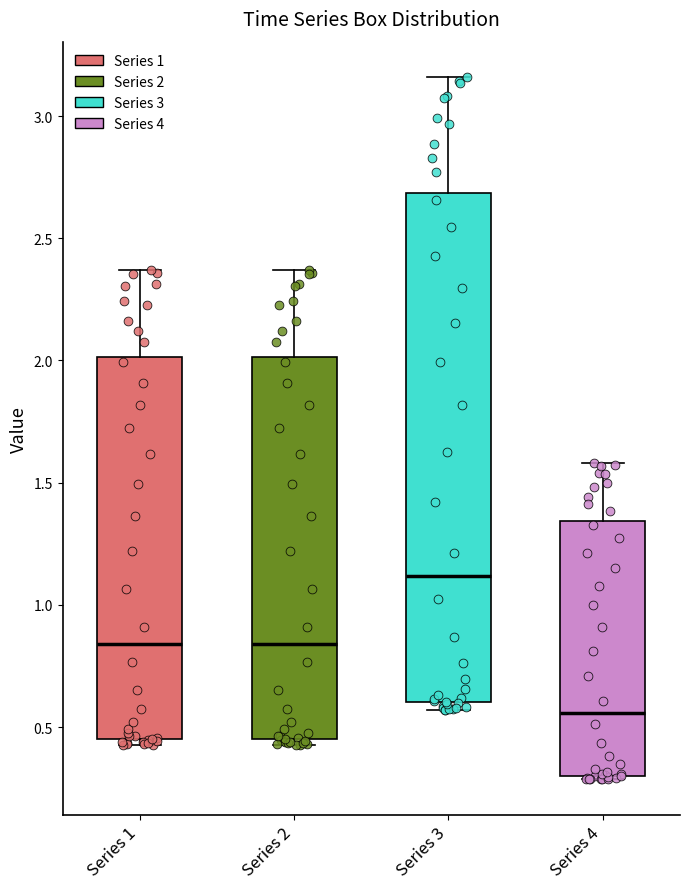

Reading left to right, read every box against the y-axis: the position of its median line, the range the box covers, and the ends of its whiskers. The values are not printed on the chart, so give them approximately, as read against the axis.

Series 1: median 0.85, box 0.45 to 2.00, whiskers 0.45 (just below the box's lower edge) to 2.35
Series 2: median 0.85, box 0.45 to 2.00, whiskers 0.45 (just below the box's lower edge) to 2.35
Series 3: median 1.10, box 0.60 to 2.70, whiskers 0.55 to 3.15
Series 4: median 0.55, box 0.30 to 1.35, whiskers 0.30 to 1.60